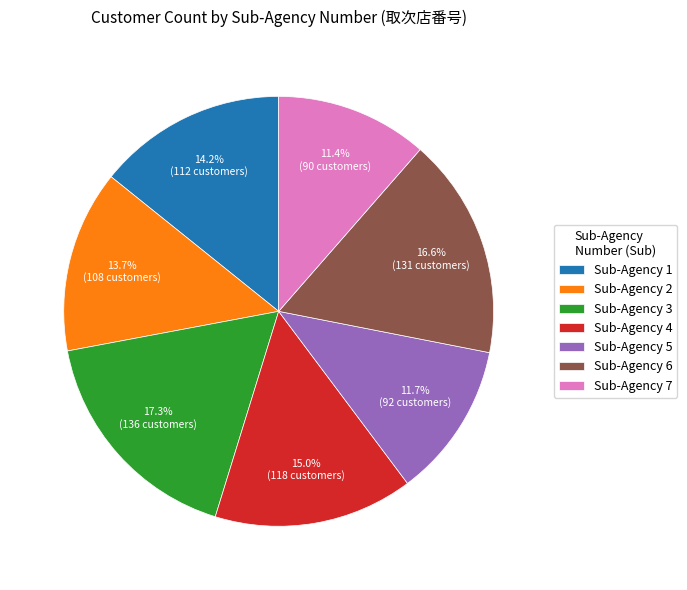

Does any single category account for the majority?

No